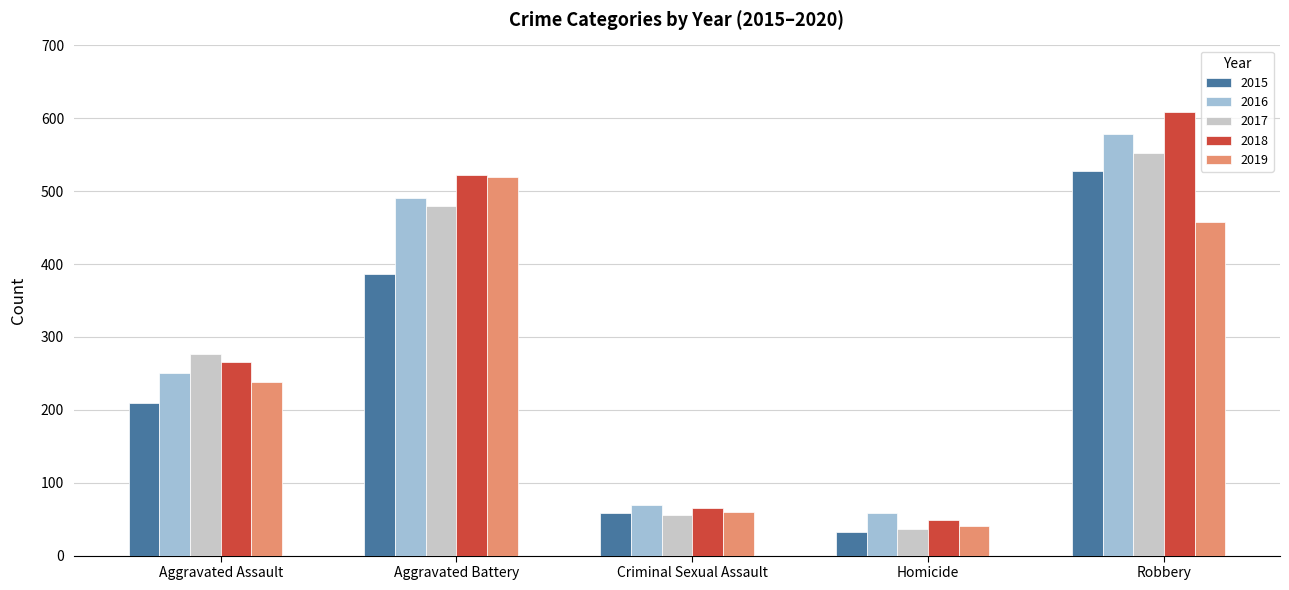

What is the label of the 5th bar from the right?

Aggravated Assault